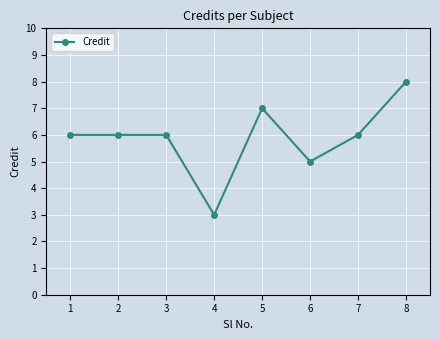

What value does the data have at 1?

6